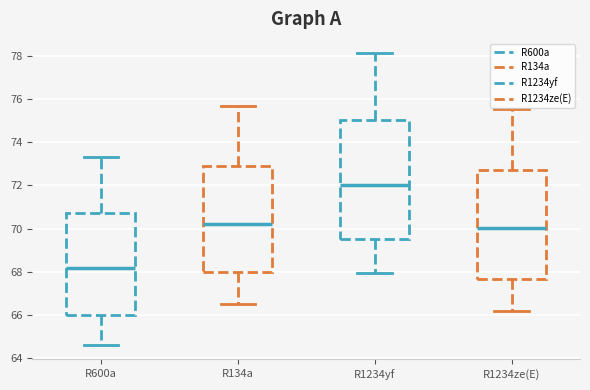

Where does the lower whisker of the box for R134a end on the y-axis? The values are not printed on the chart, so give them approximately, as read against the axis.

66.4